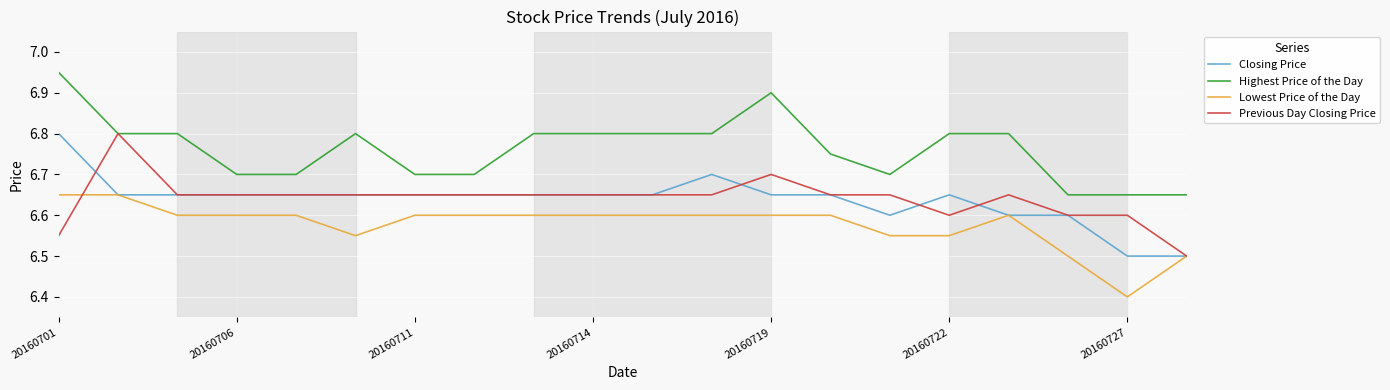

What is the smallest value displayed?

6.4